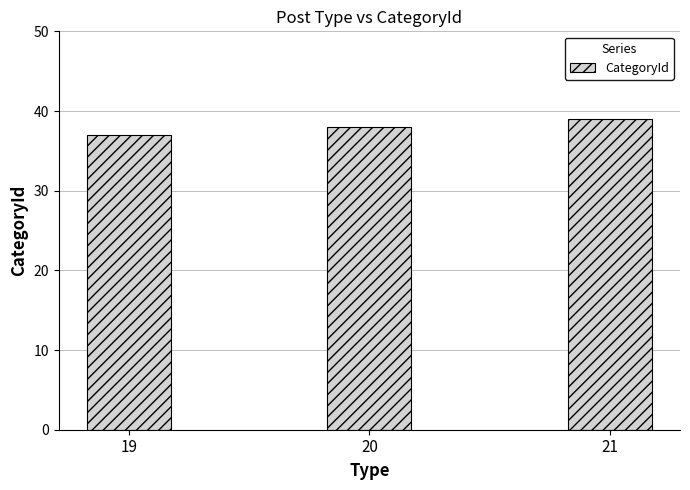

Which label corresponds to the largest value in the chart?

21